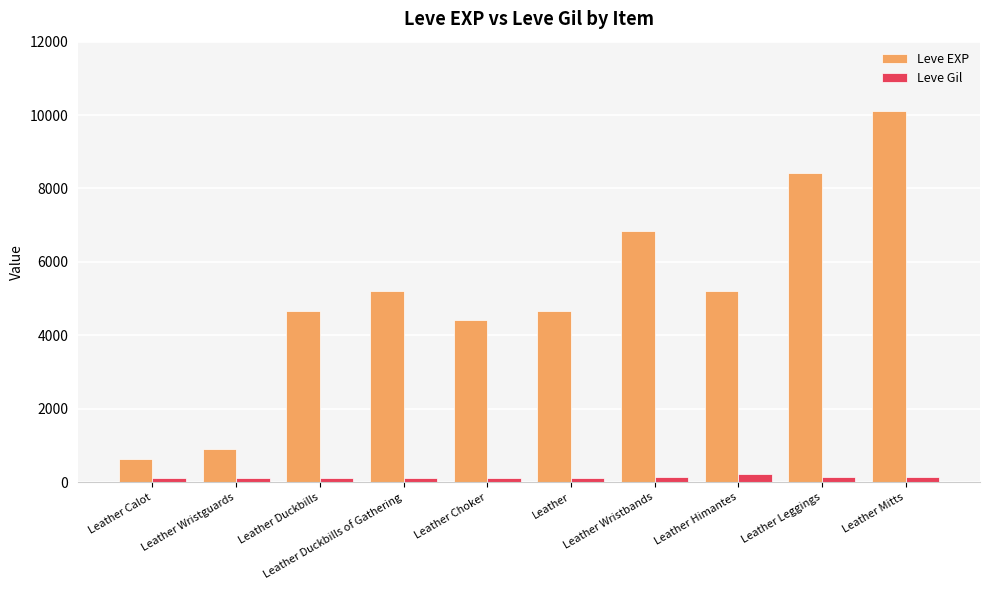

What is the greatest value displayed?

10100